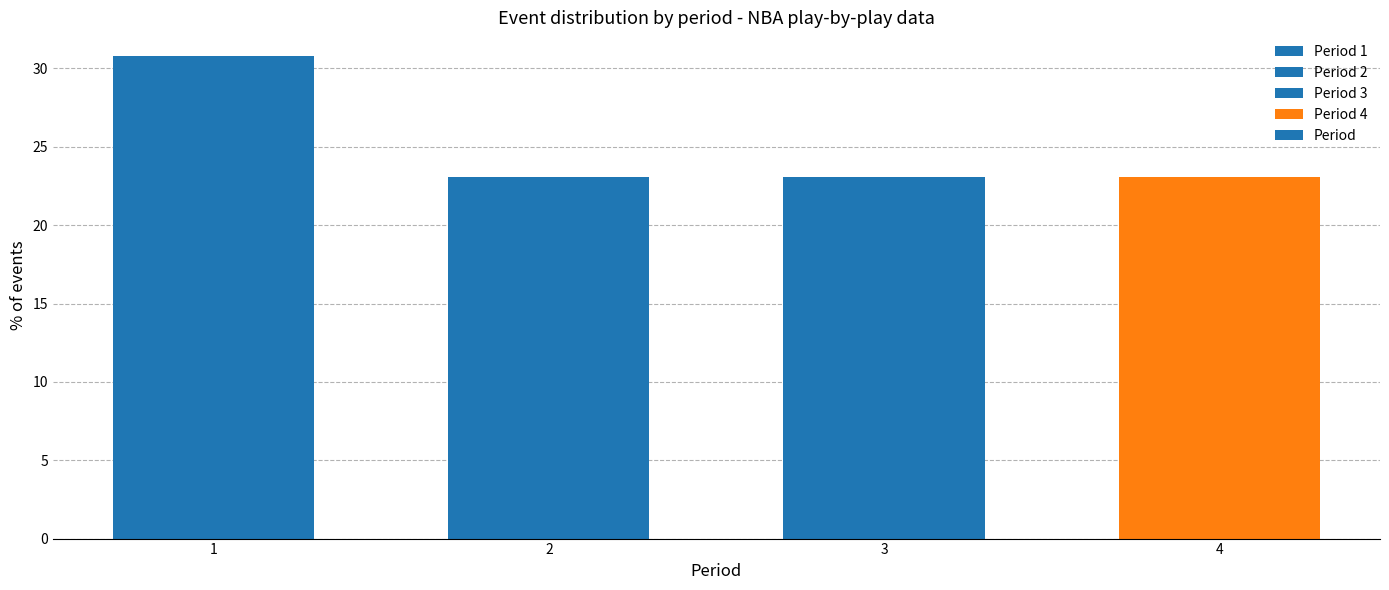

Reading left to right, what are all the values shown in this chart?

1=30.8	2=23.1	3=23.1	4=23.1